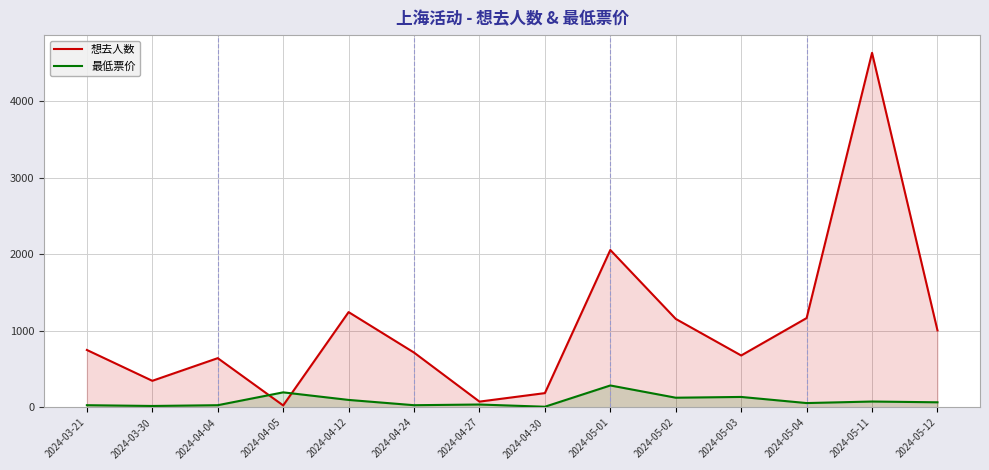

True or false: 最低票价 has more than 1 interior local peaks.

True